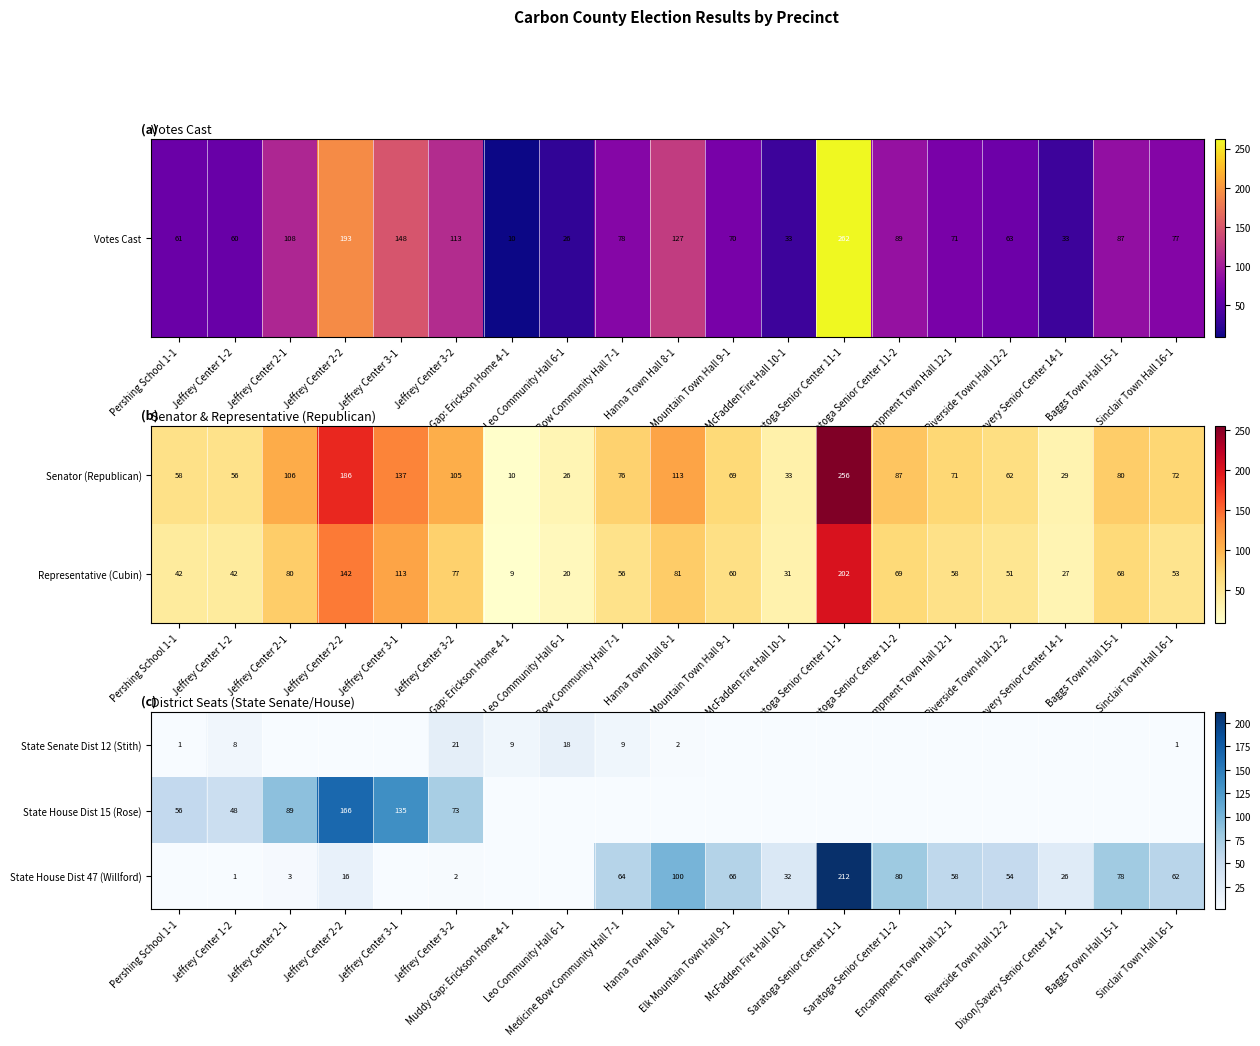

What is the minimum value for Representative (Cubin)?

9